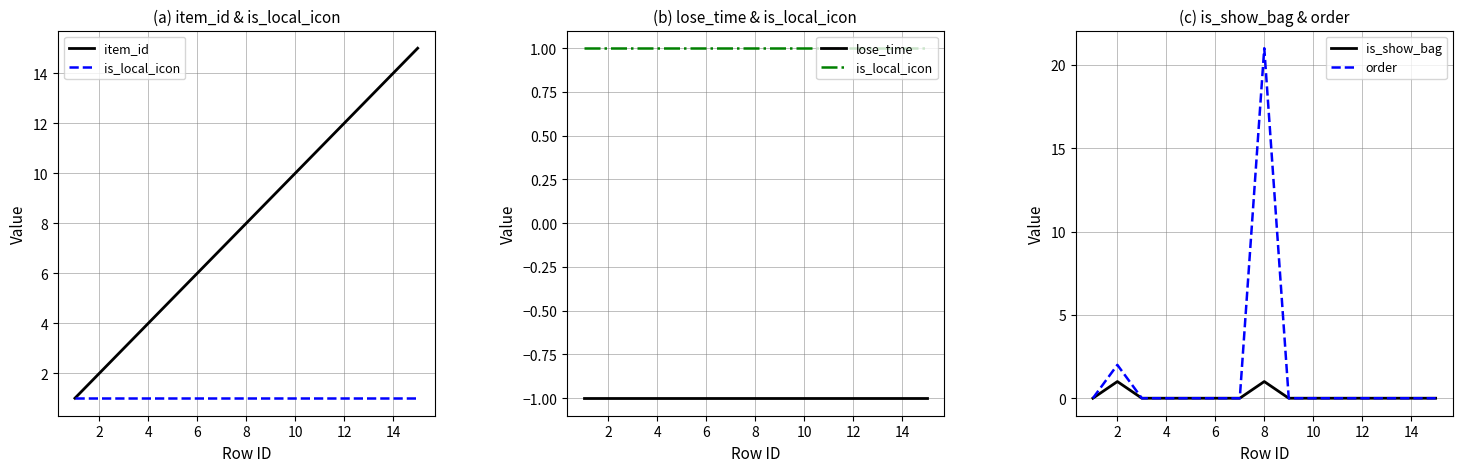

What are all the series names shown in the legend?

item_id, is_local_icon, lose_time, is_show_bag, order